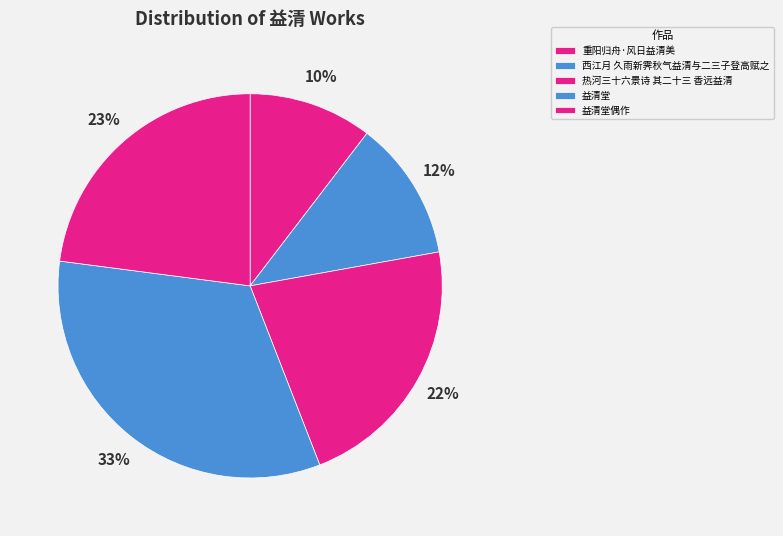

Rank the categories by value from lowest to highest.

重阳归舟·风日益清美, 西江月 久雨新霁秋气益清与二三子登高赋之, 热河三十六景诗 其二十三 香远益清, 益清堂偶作, 益清堂